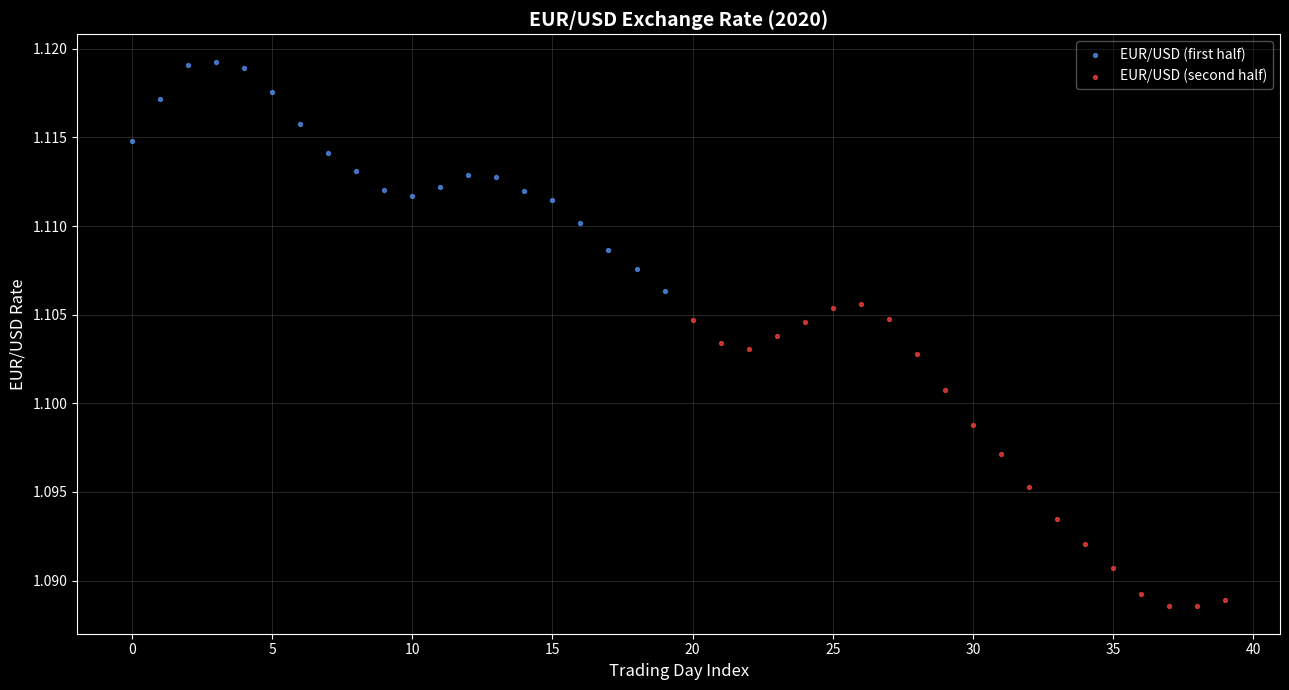

Which series reaches the minimum Y coordinate?

EUR/USD (second half)